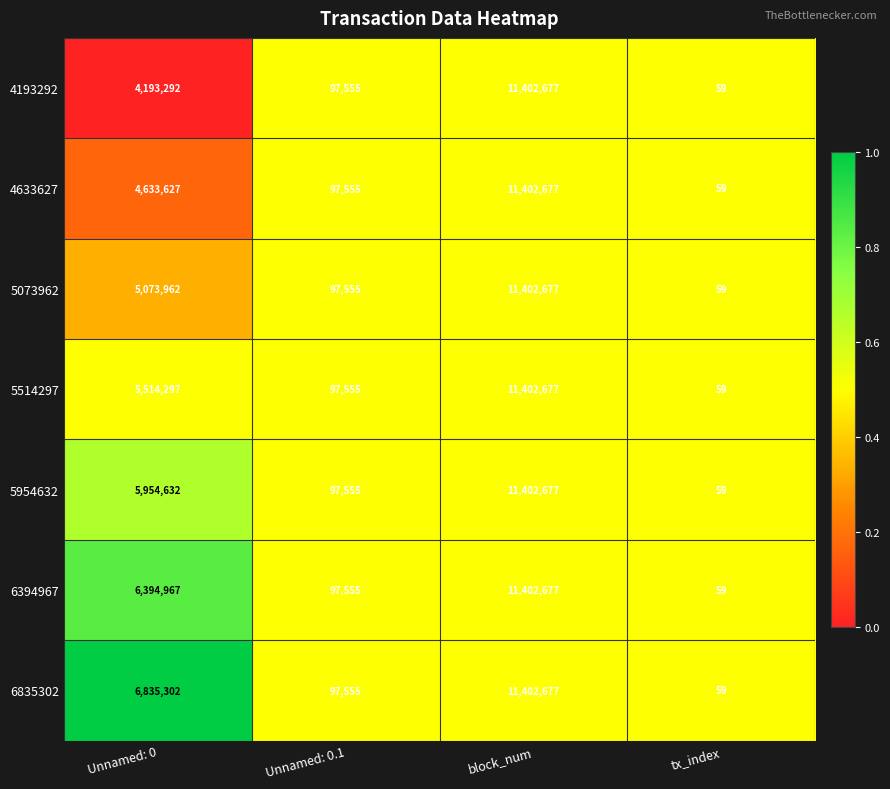

At which category does the chart reach its minimum across all series?

tx_index